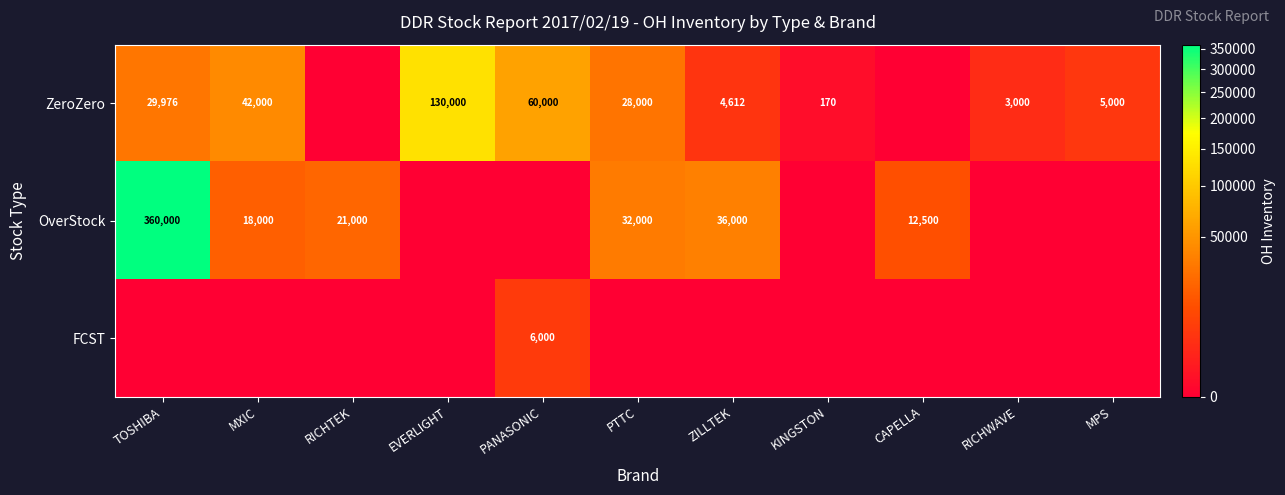

Is it true that OverStock equals 32000 at PTTC?

True